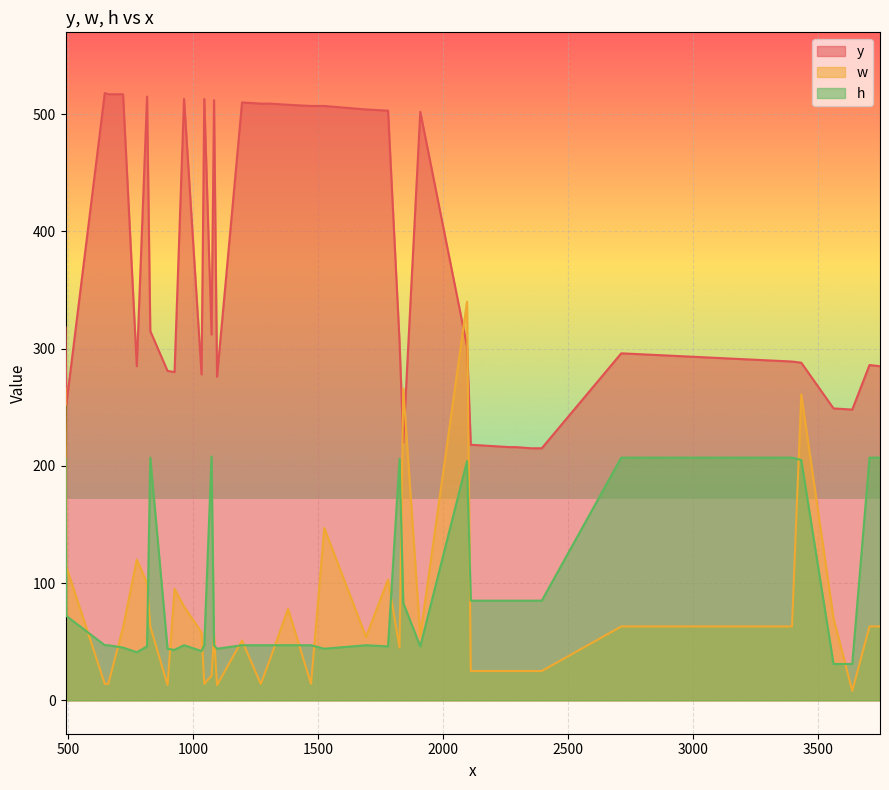

What is the lowest value of the y series?

215